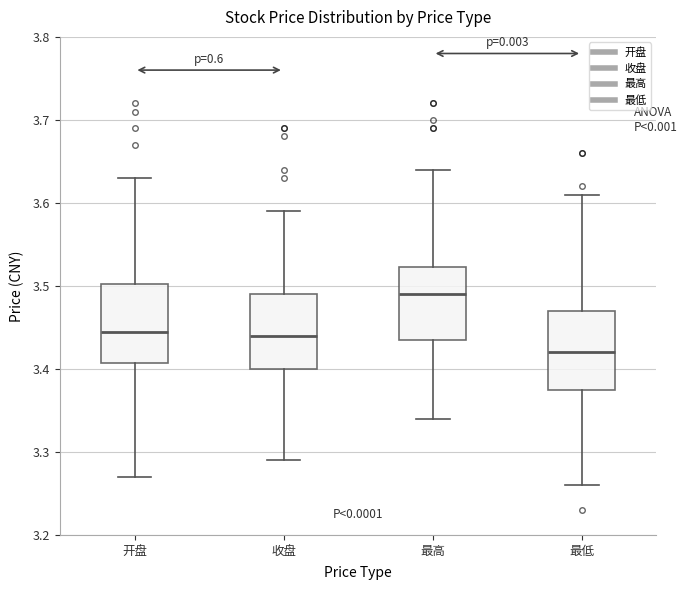

Reading left to right, transcribe this box plot: for each box, give where its median line is, the range the box spans, and where its two whiskers end, as read against the y-axis. The values are not printed on the chart, so give them approximately, as read against the axis.

开盘: median 3.45, box 3.41 to 3.50, whiskers 3.27 to 3.63
收盘: median 3.44, box 3.40 to 3.49, whiskers 3.29 to 3.59
最高: median 3.49, box 3.44 to 3.52, whiskers 3.34 to 3.64
最低: median 3.42, box 3.38 to 3.47, whiskers 3.26 to 3.61